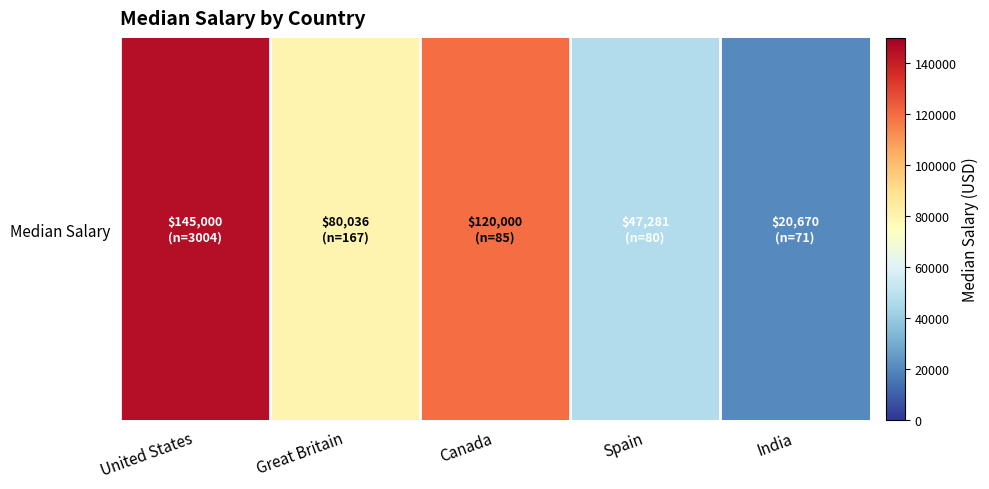

Rank the categories by value from lowest to highest.

India, Spain, Great Britain, Canada, United States